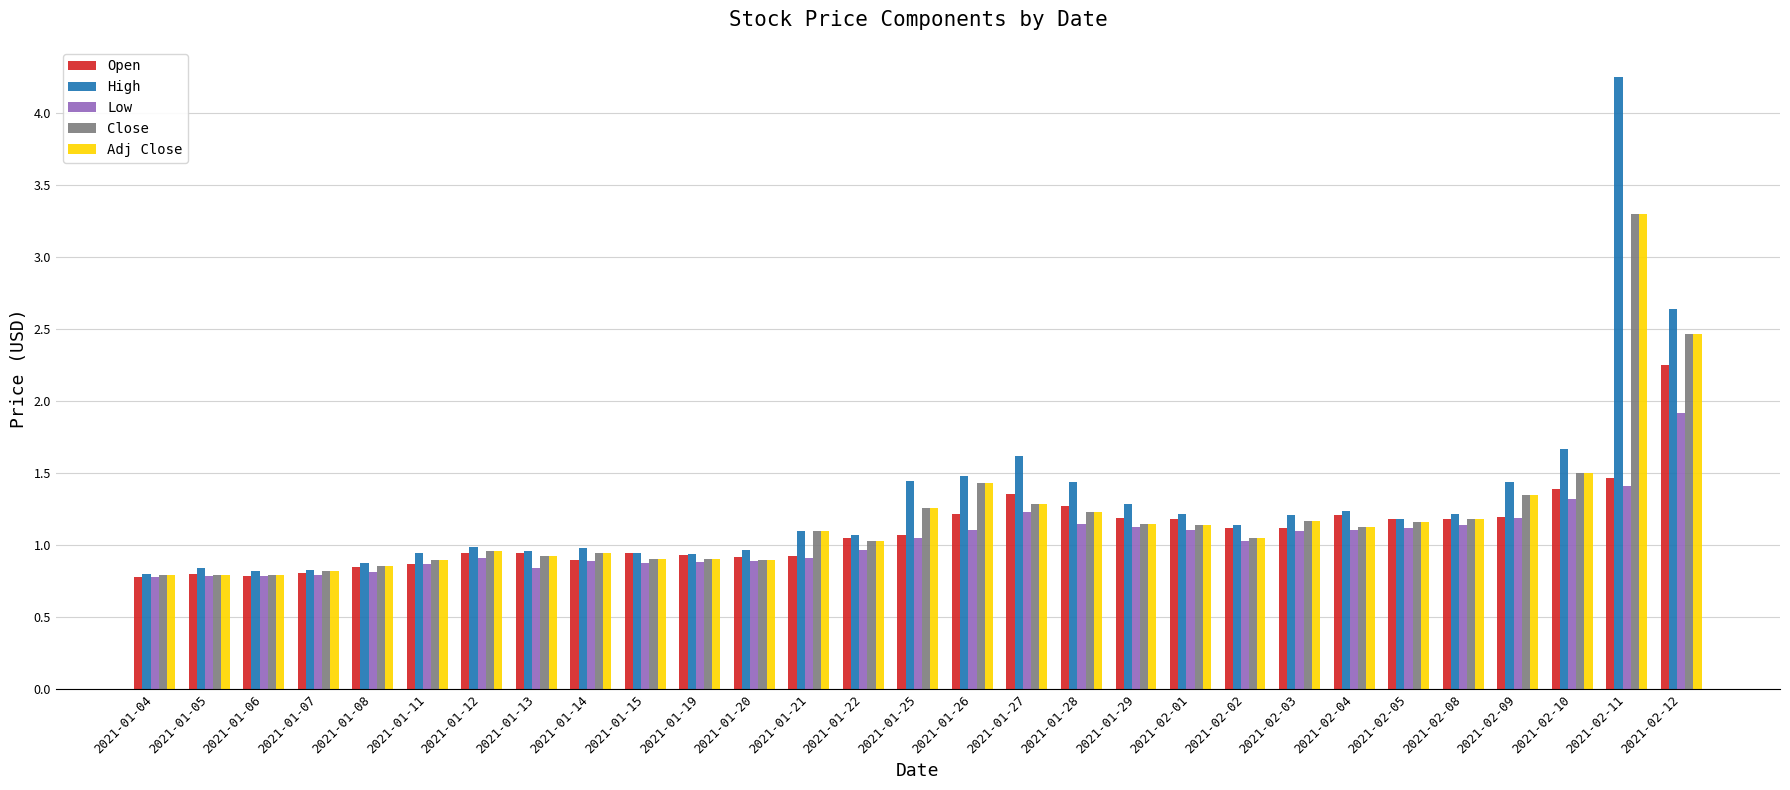

What is the sum of the Open values at 2021-01-26 and 2021-01-22?

2.3